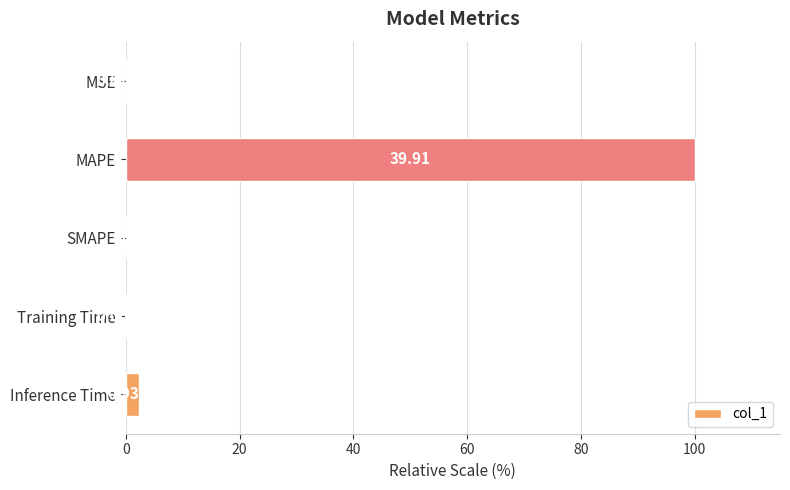

At which label is the value closest to 50?

Inference Time